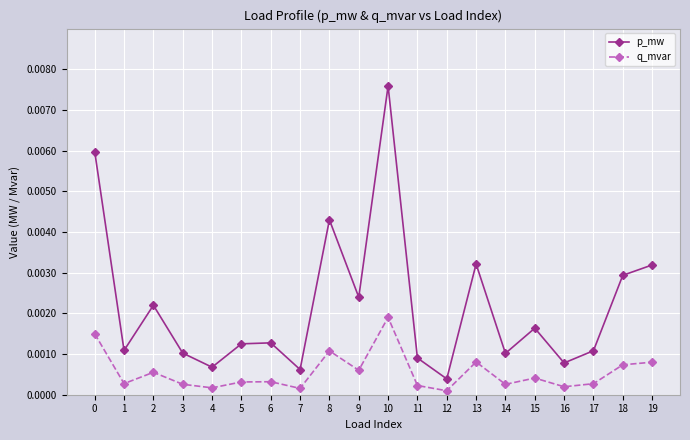

Rank the series by their maximum value, from lowest to highest.

q_mvar, p_mw